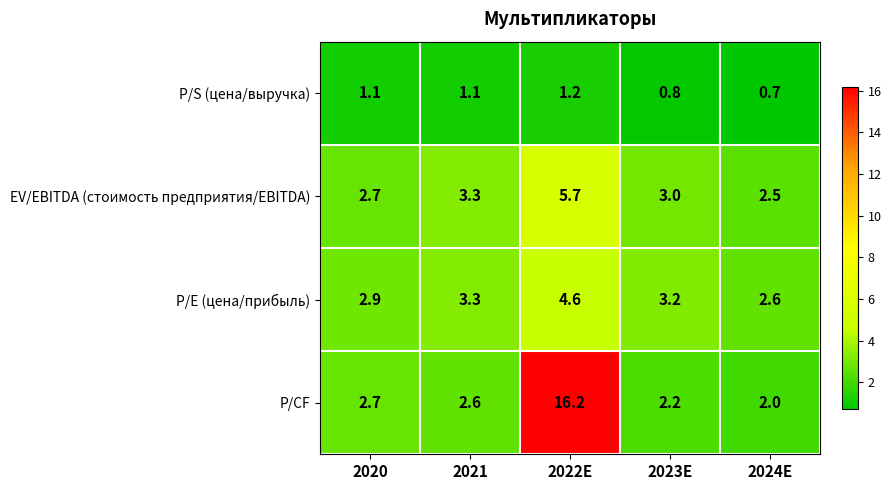

At which category is the sum across all series the highest?

2022E